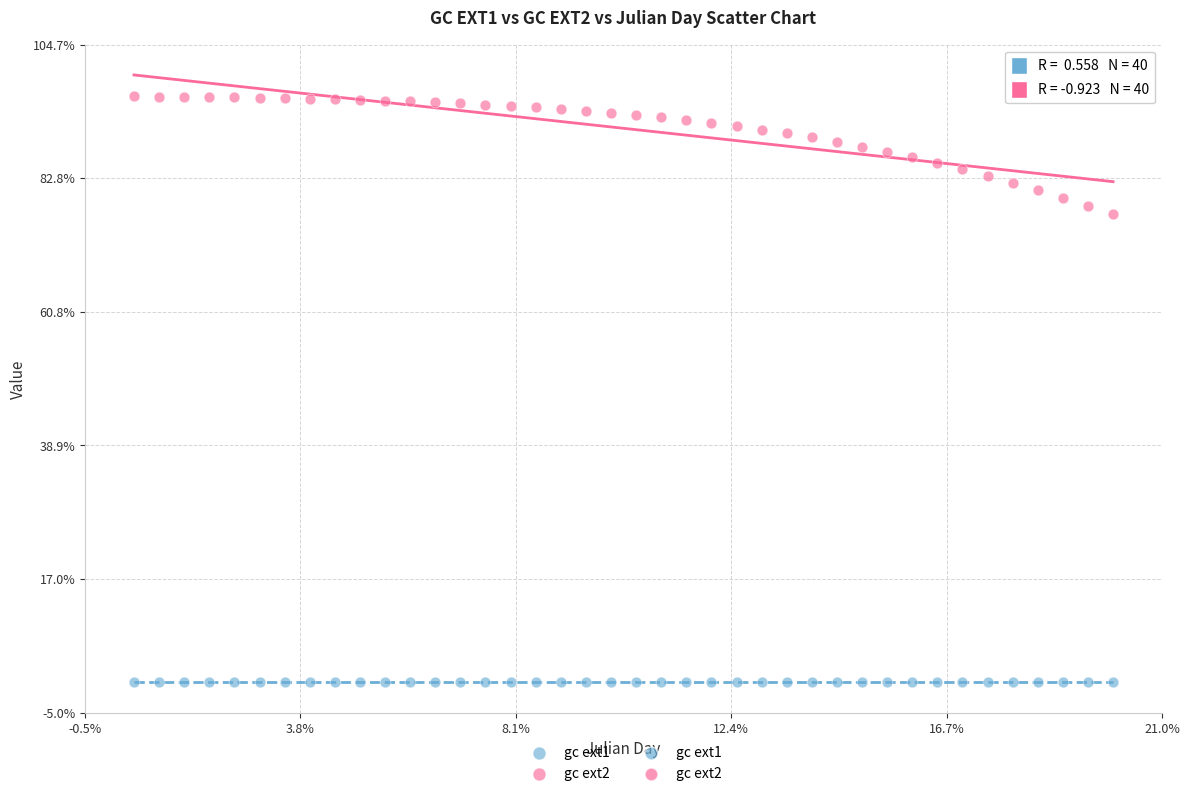

Which series reaches the maximum Y coordinate?

gc ext2